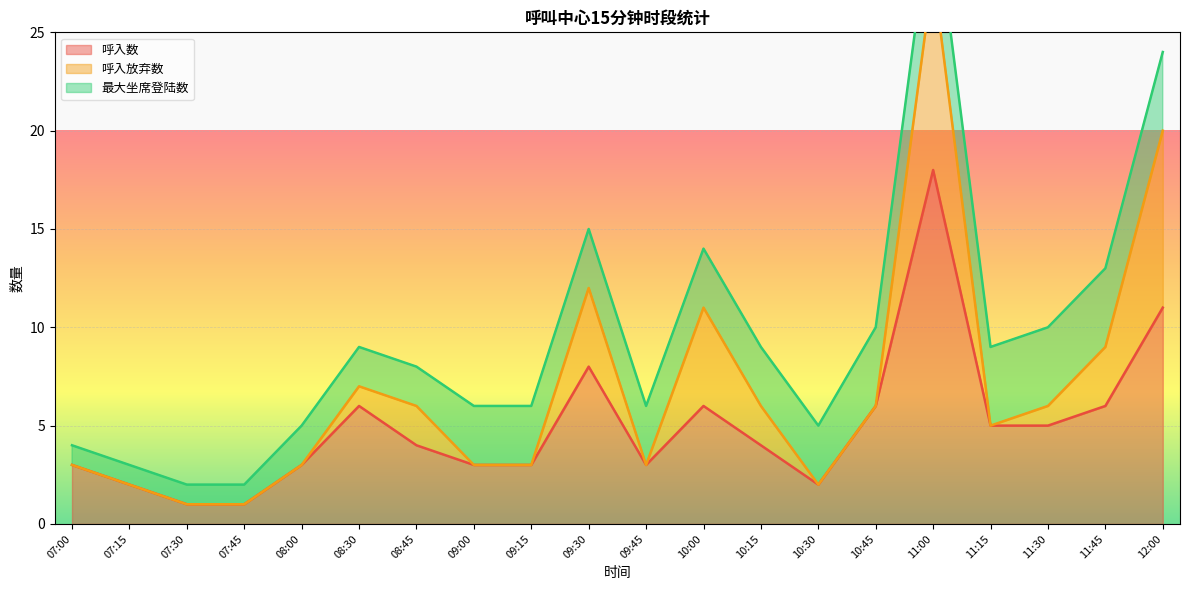

Is it true that 最大坐席登陆数 equals 5 at 09:45?

False